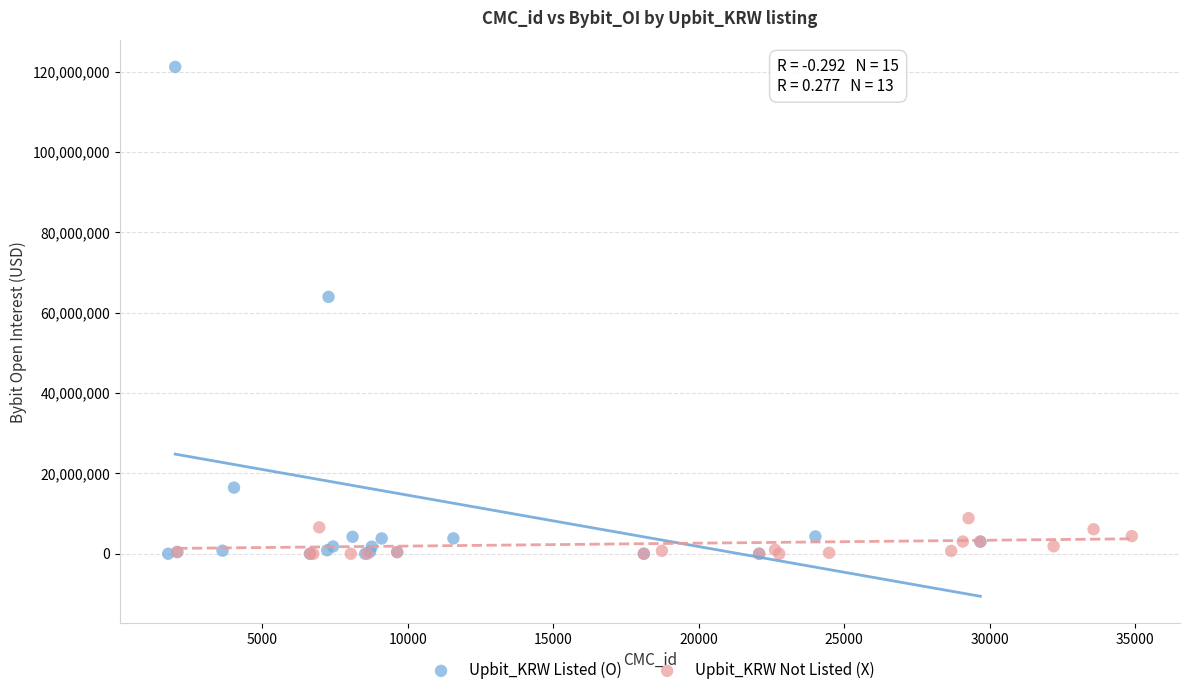

Which series contains the highest Y value?

Upbit_KRW Listed (O)